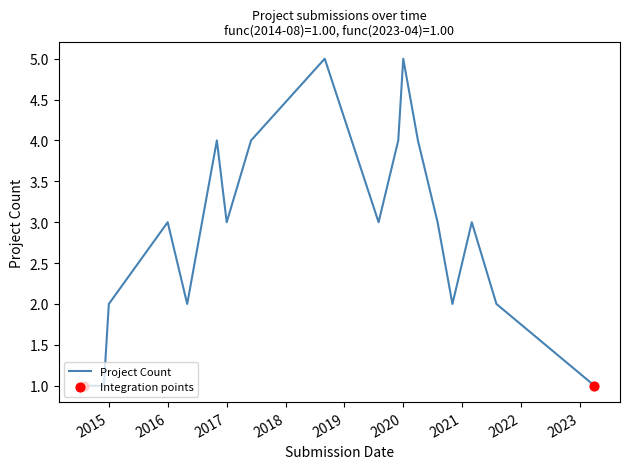

What is the maximum value shown in the chart?

5